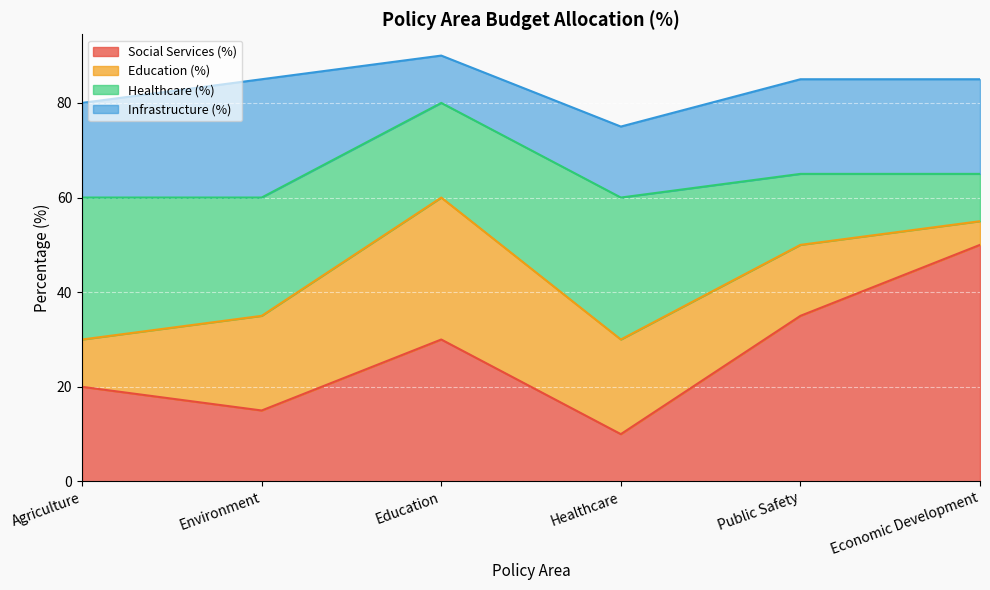

The value of Healthcare (%) at Environment is 8. True or false?

False